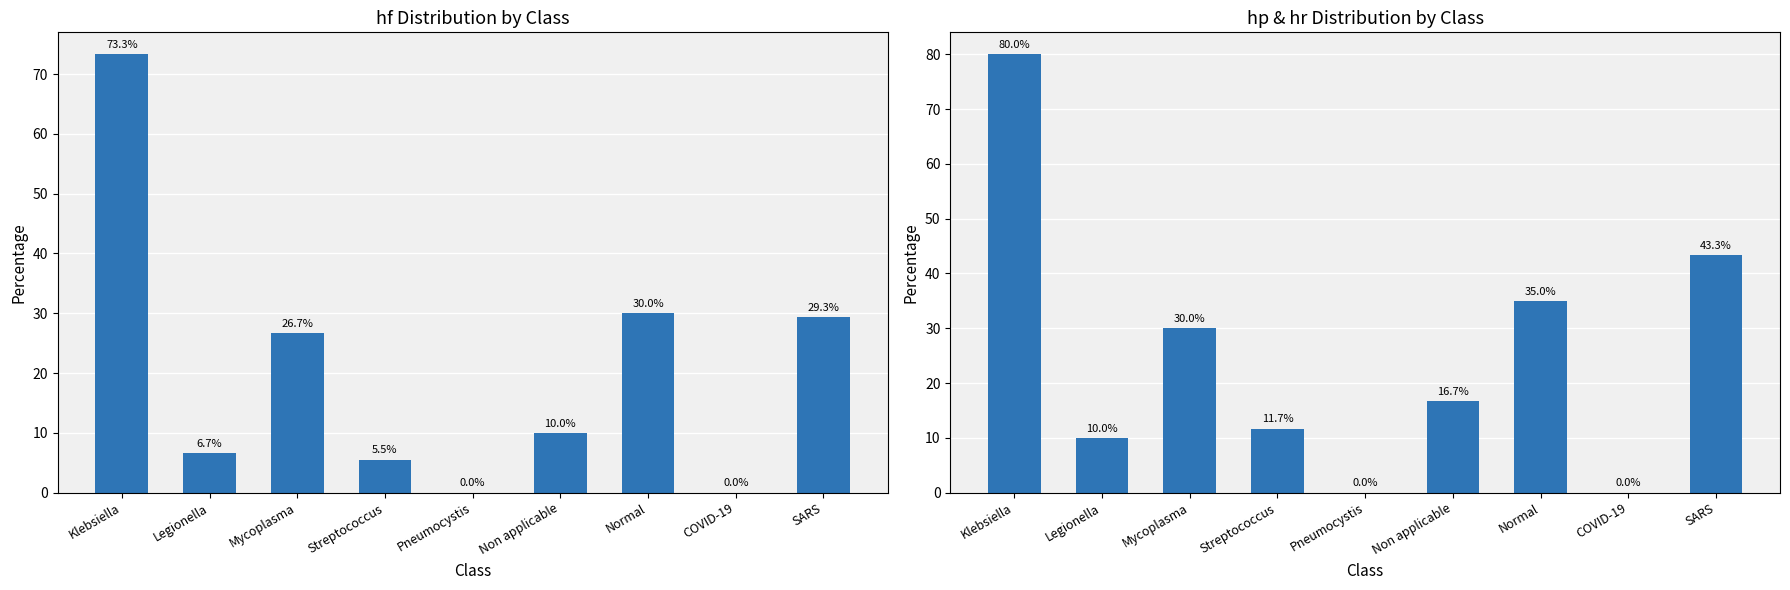

What is the highest value of the hp series?

80.0